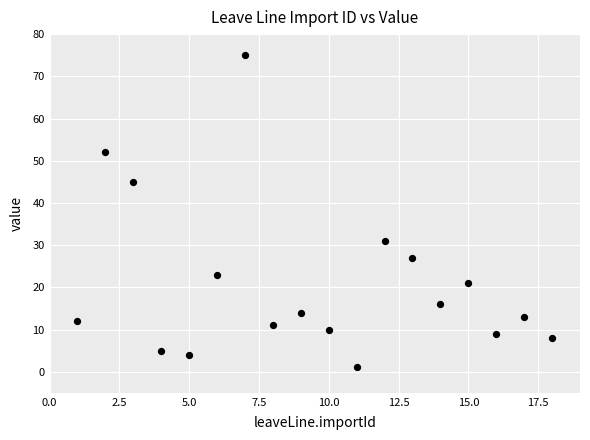

What is the range of Y values (max minus min)?

74